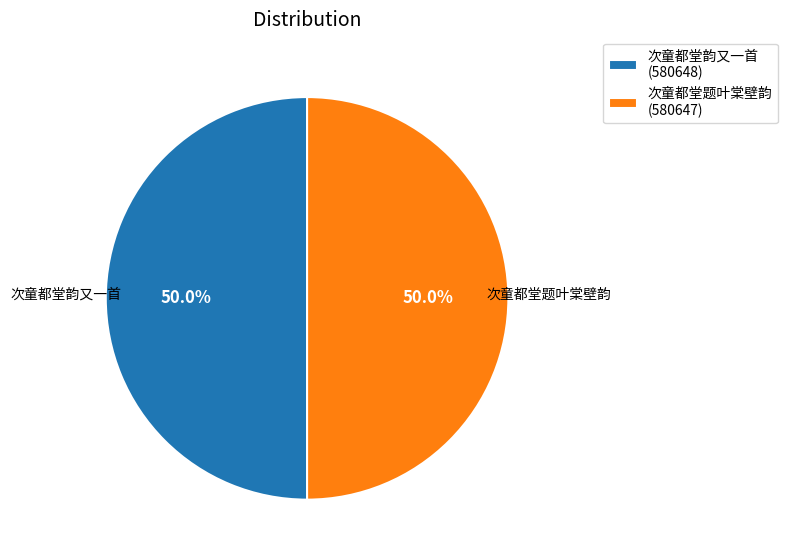

True or false: 次童都堂题叶棠壁韵 accounts for 50% of the total.

True